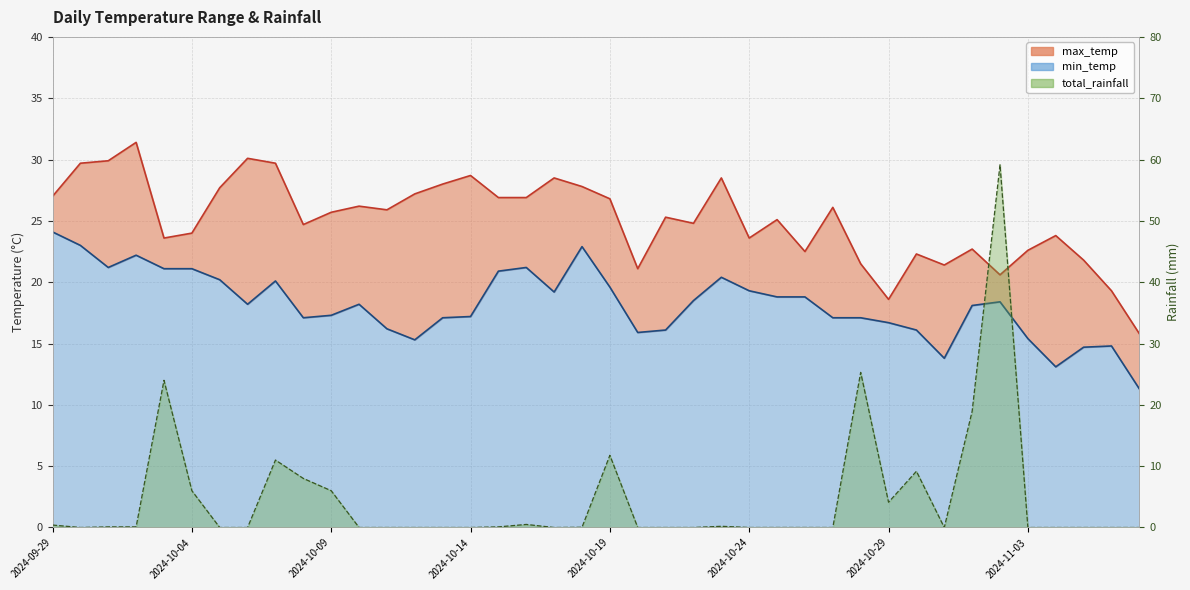

What is the label of the 8th point from the right?

2024-10-31